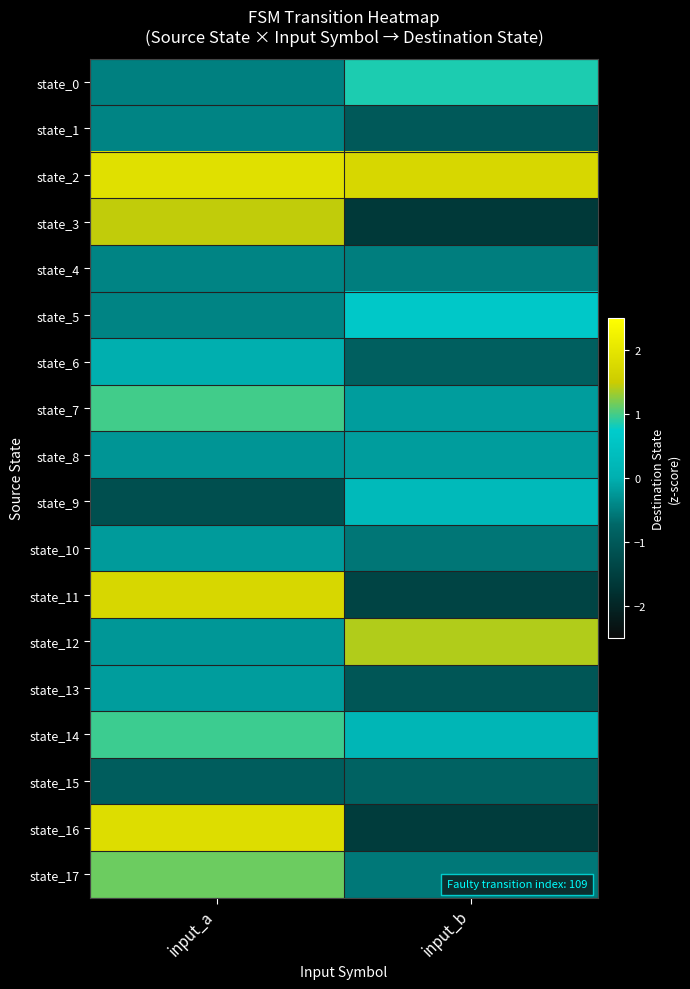

Rank the series by their maximum value, from lowest to highest.

state_15, state_1, state_4, state_10, state_8, state_13, state_6, state_9, state_5, state_0, state_14, state_7, state_17, state_12, state_3, state_11, state_16, state_2